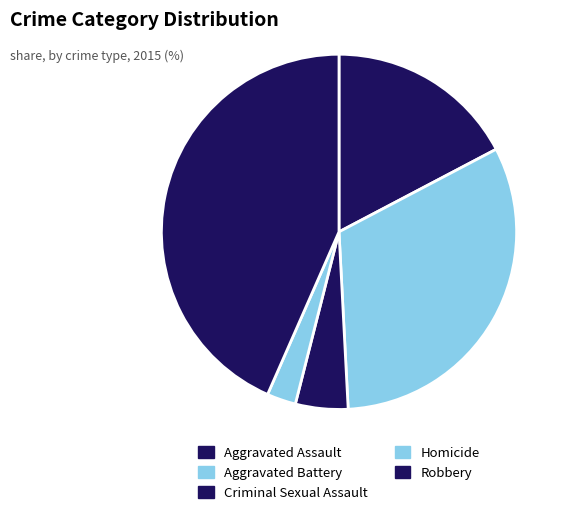

Combined, what portion of the pie is Aggravated Assault and Robbery?

60.7%